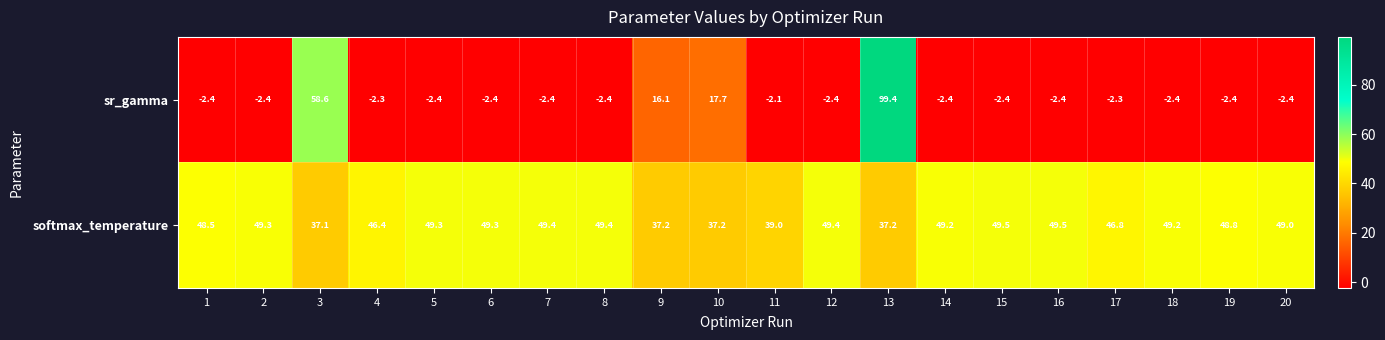

How many data points does each series have?

20